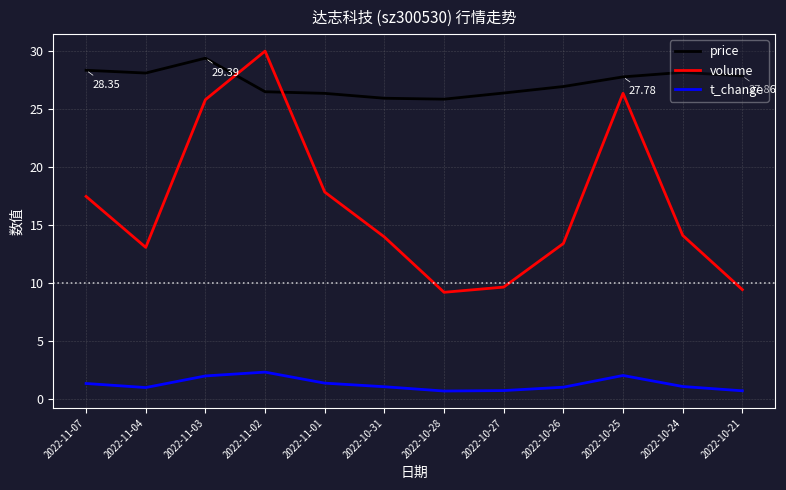

At which label does t_change first exceed 1?

2022-11-07